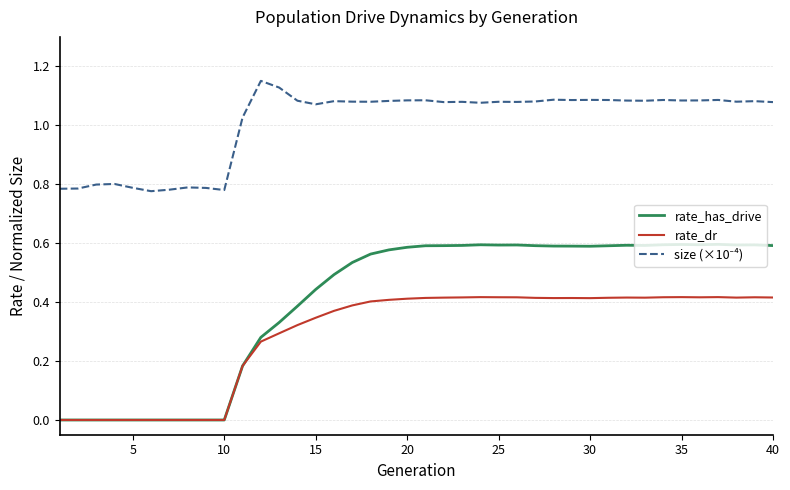

How many lines are shown in the chart?

3